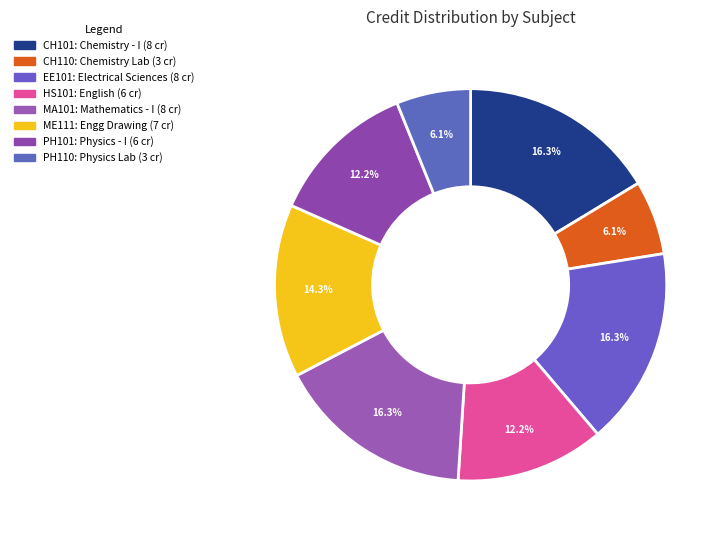

Count the number of slices in the pie.

8